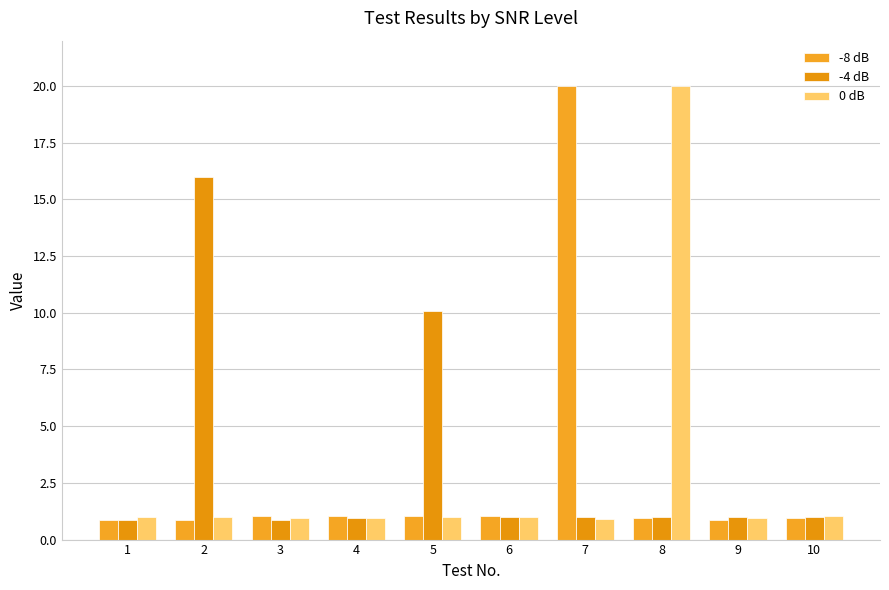

What is the difference between the maximum and minimum values in the -4 dB series?

15.2